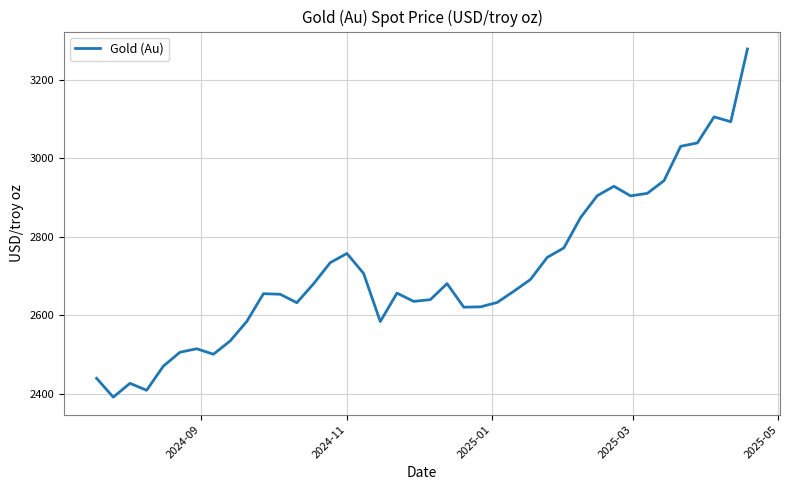

What is the smallest value displayed?

2391.1